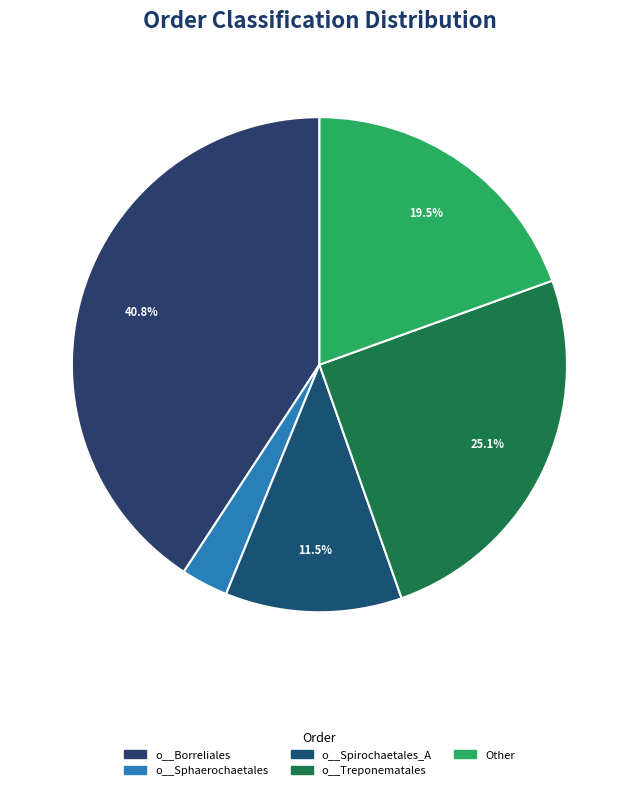

How many segments does this pie chart have?

5